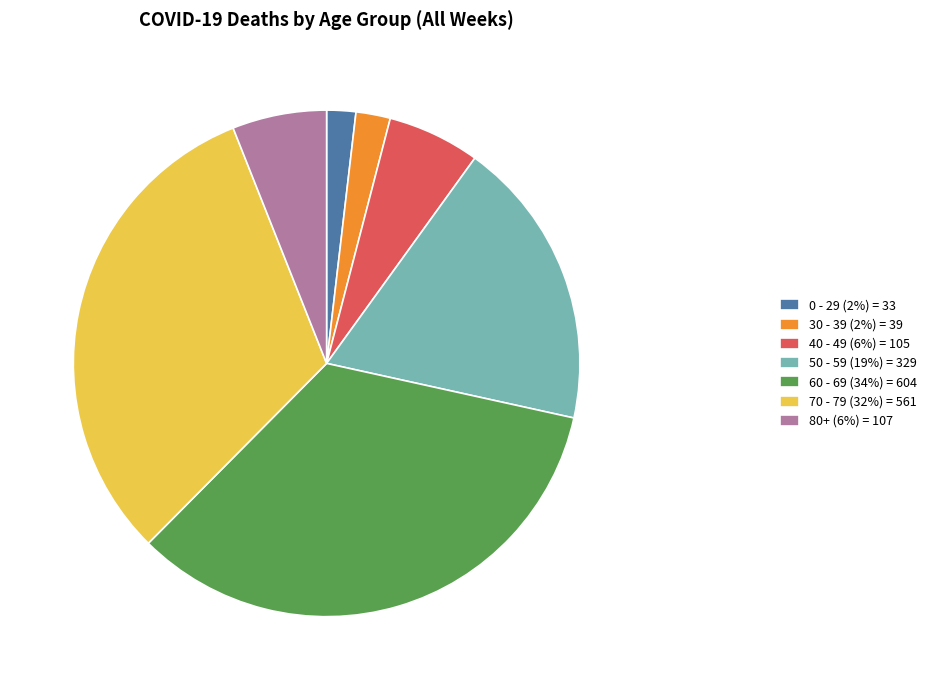

What is the ratio of the value at 80+ (6%) = 107 to the value at 30 - 39 (2%) = 39?

2.7